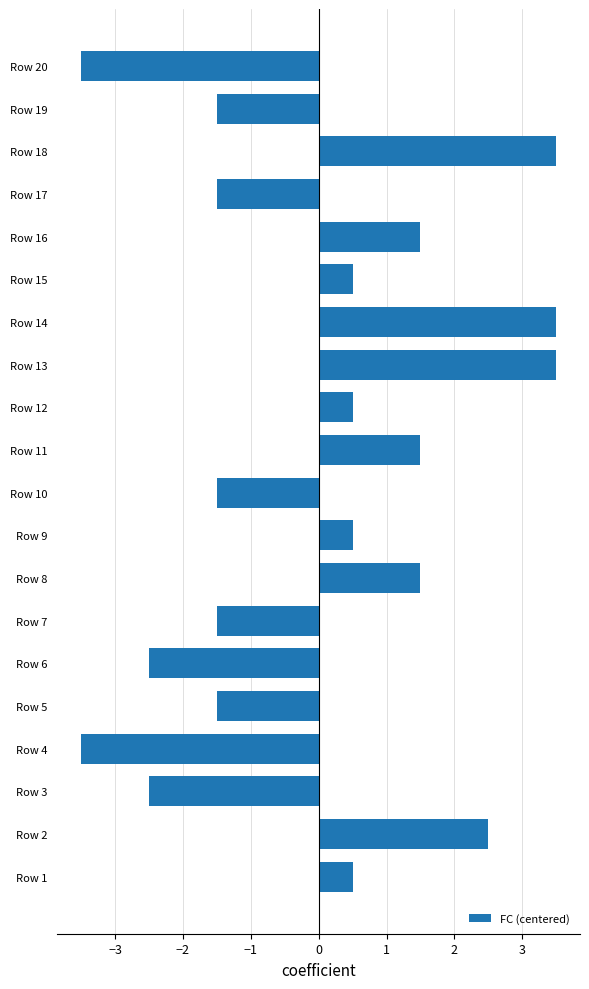

What is the change in value from Row 15 to Row 16?

+1.0